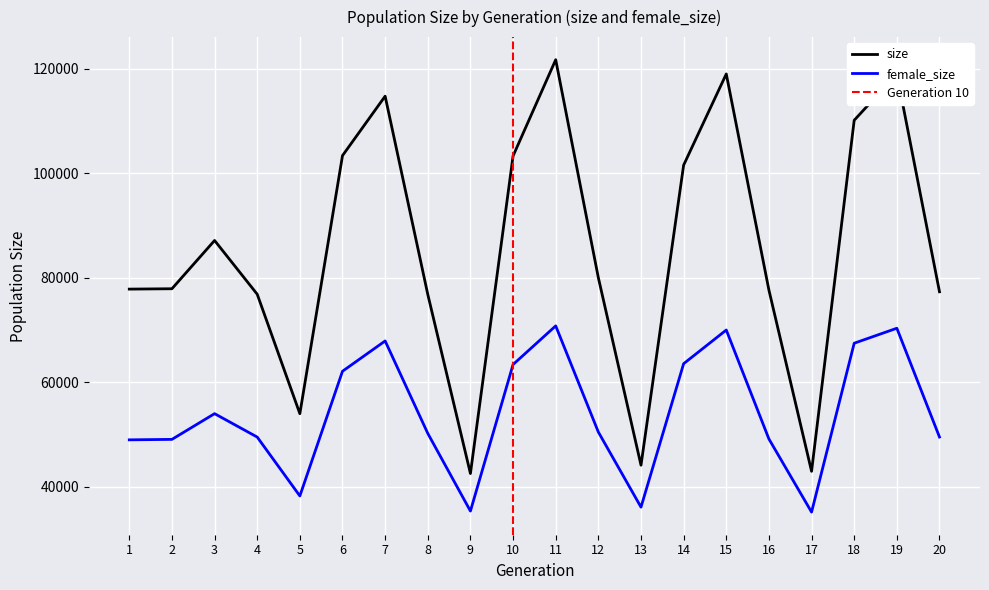

What is the difference between the highest and lowest values at 15?

49040